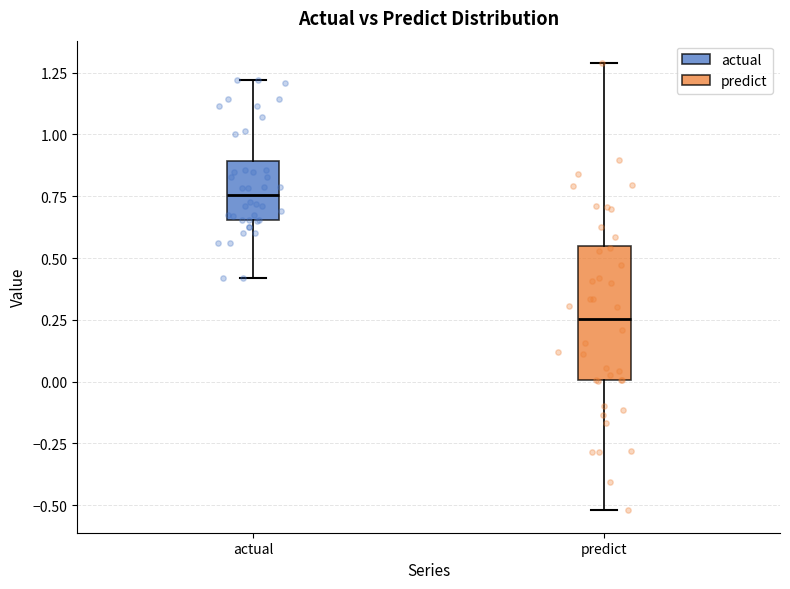

Which box's median line is the lowest?

predict